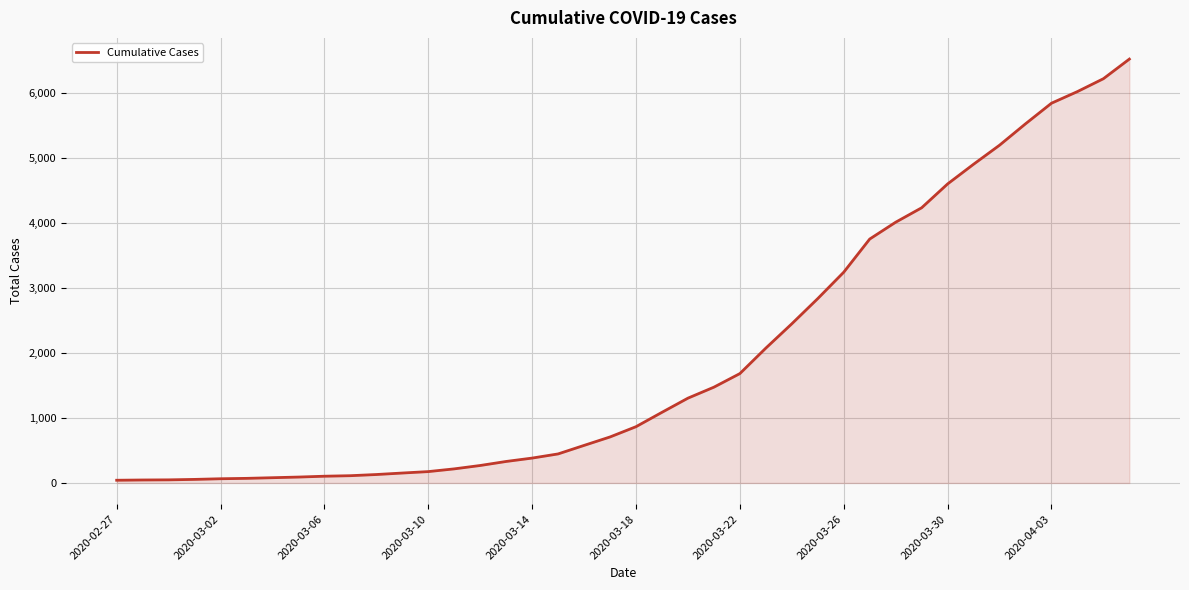

How many categories are shown in the chart?

40